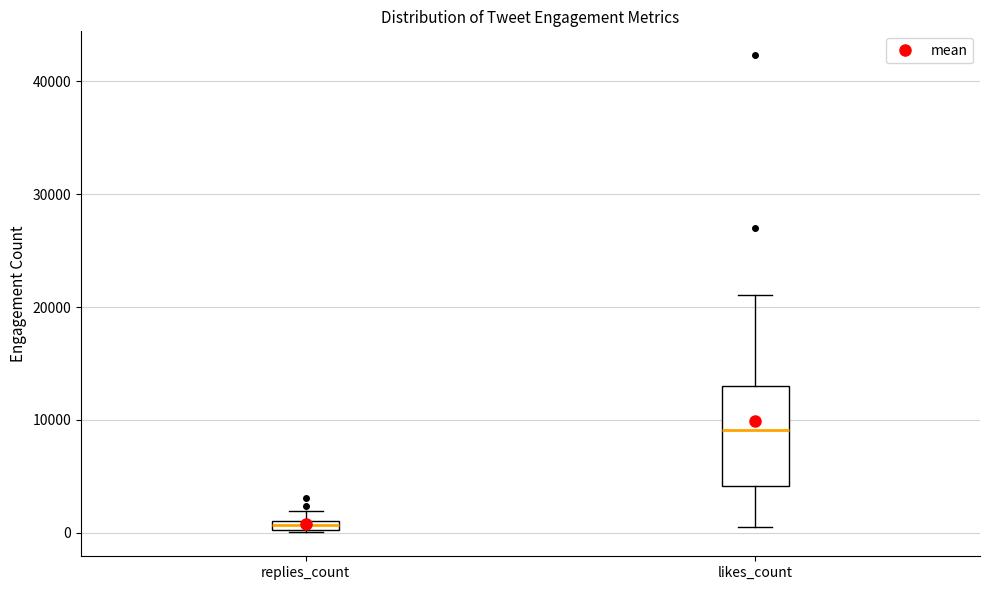

Where is the lower edge of the box for replies_count on the y-axis? The values are not printed on the chart, so give them approximately, as read against the axis.

0